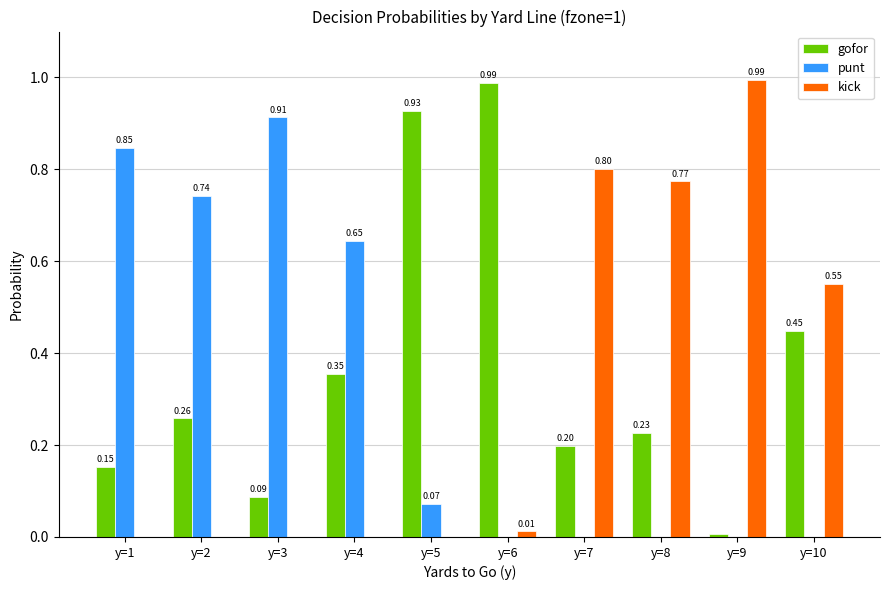

Is it true that gofor equals 0.2 at y=7?

True